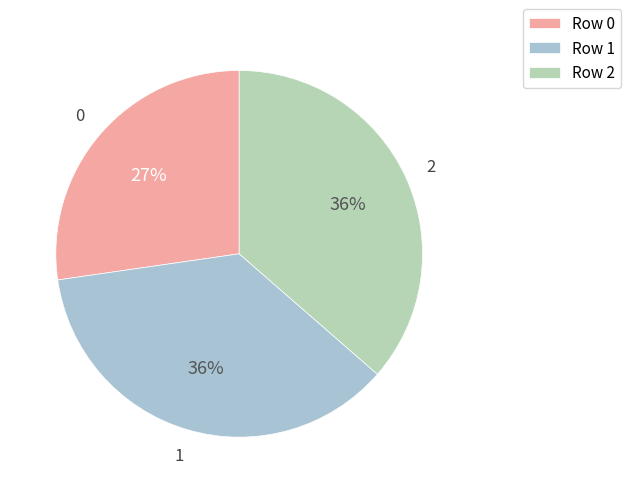

How many segments does this pie chart have?

3